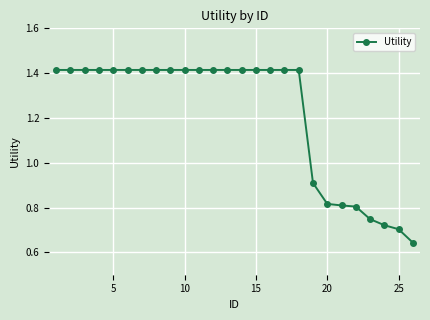

What is the average value?

1.2